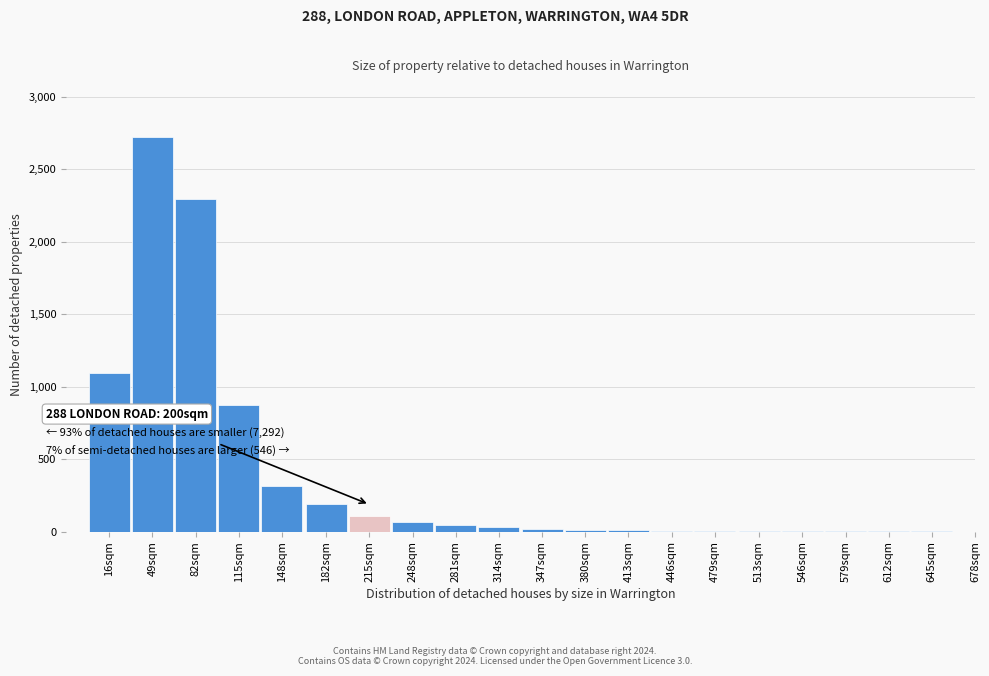

What is the maximum value shown in the chart?

2720